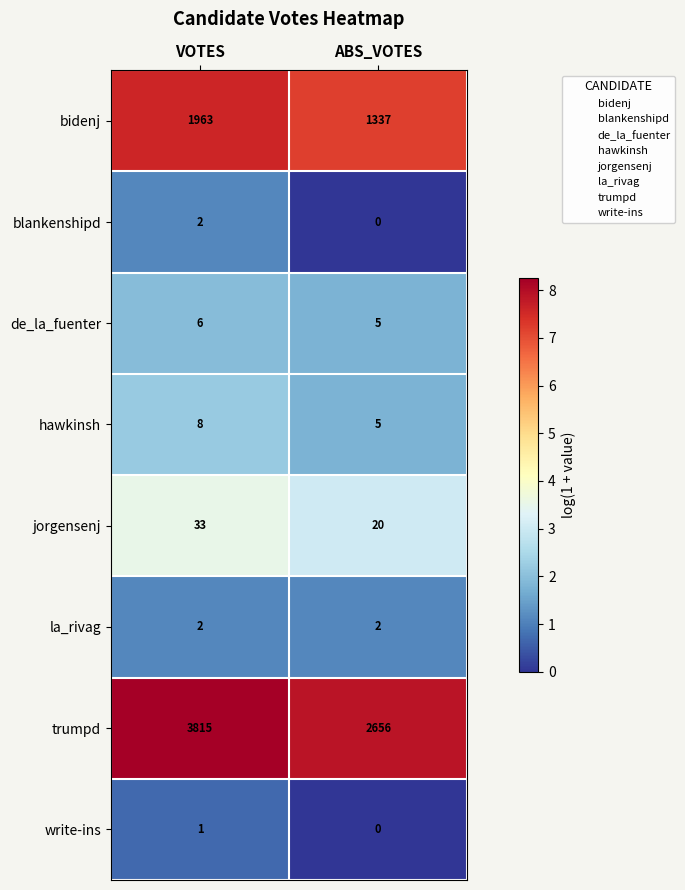

At which category is the sum across all series the highest?

VOTES